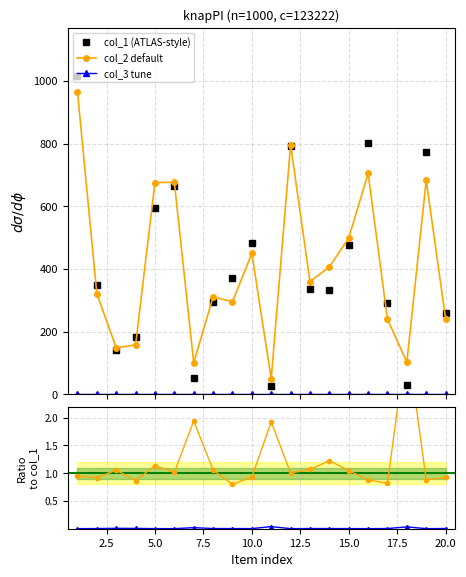

Is it true that col_2 equals 42 at 18?

False